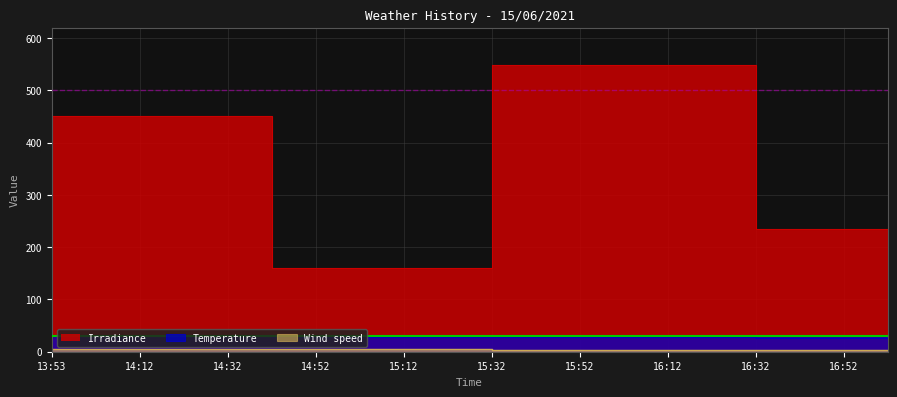

What position from the right is 14:32?

16